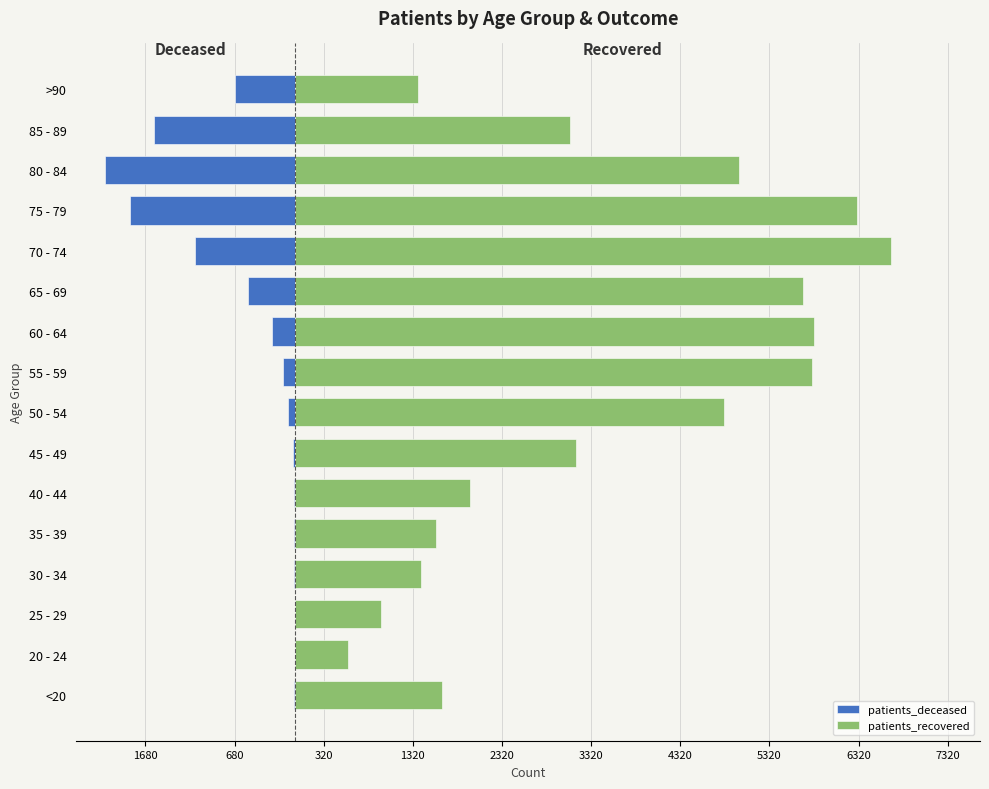

Which has a higher value, 80 - 84 or 85 - 89?

85 - 89